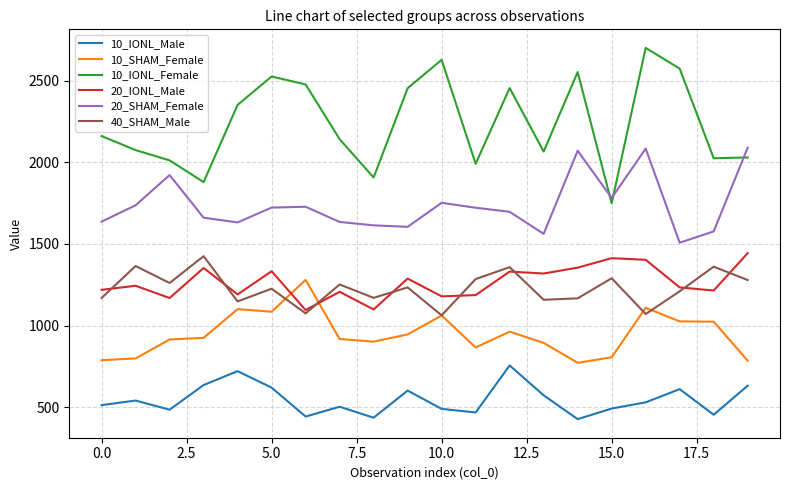

What is the maximum value for 10_IONL_Male?

756